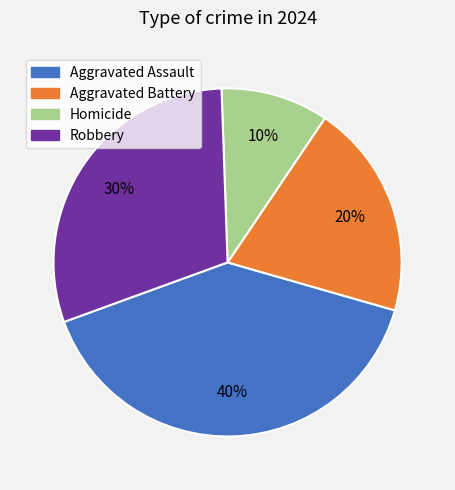

To the nearest percent, what is the difference between the Aggravated Assault and Homicide slice percentages?

30%